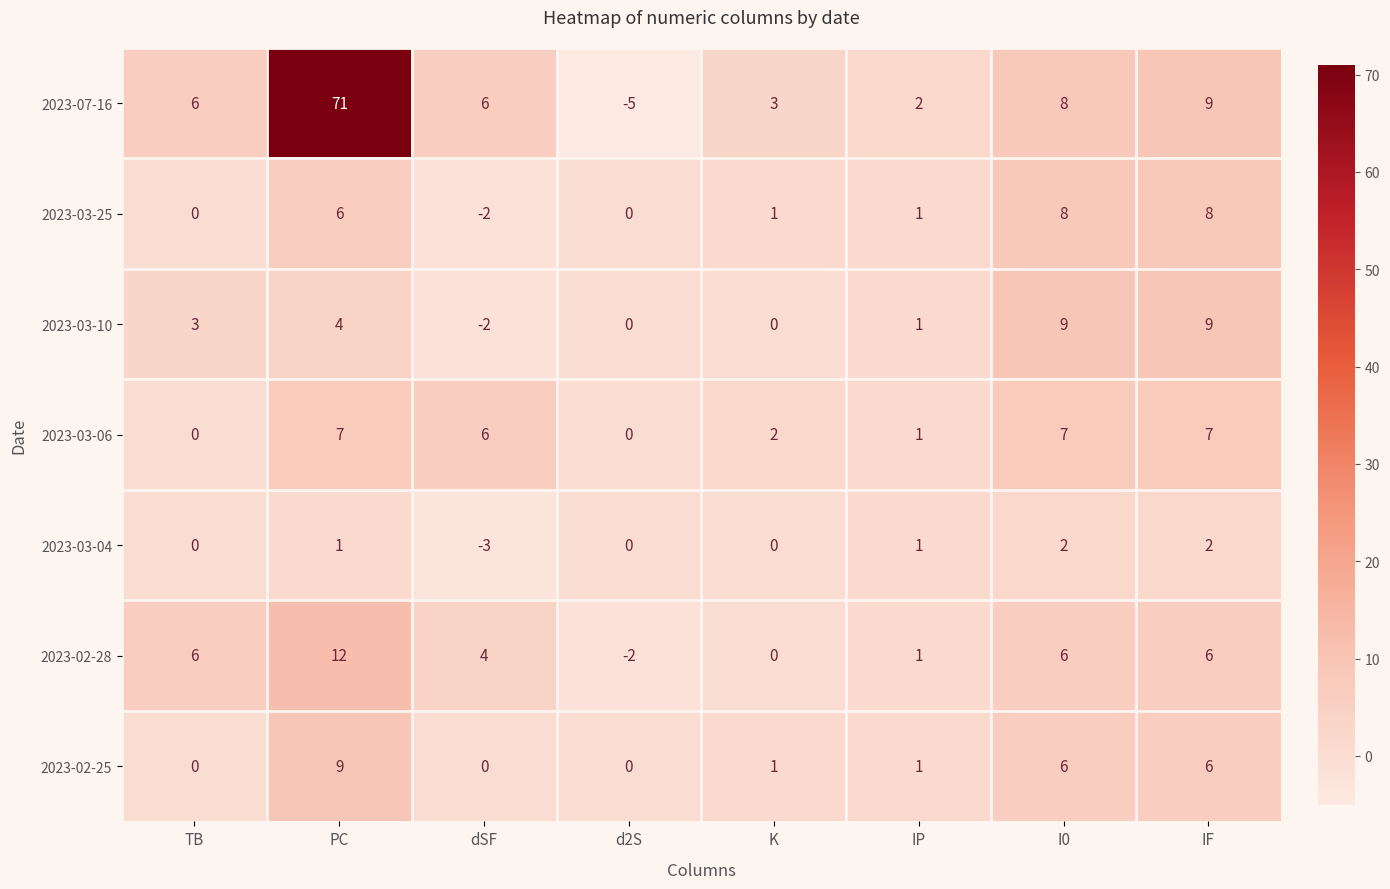

True or false: 2023-03-10 has a value of -3 at dSF.

False